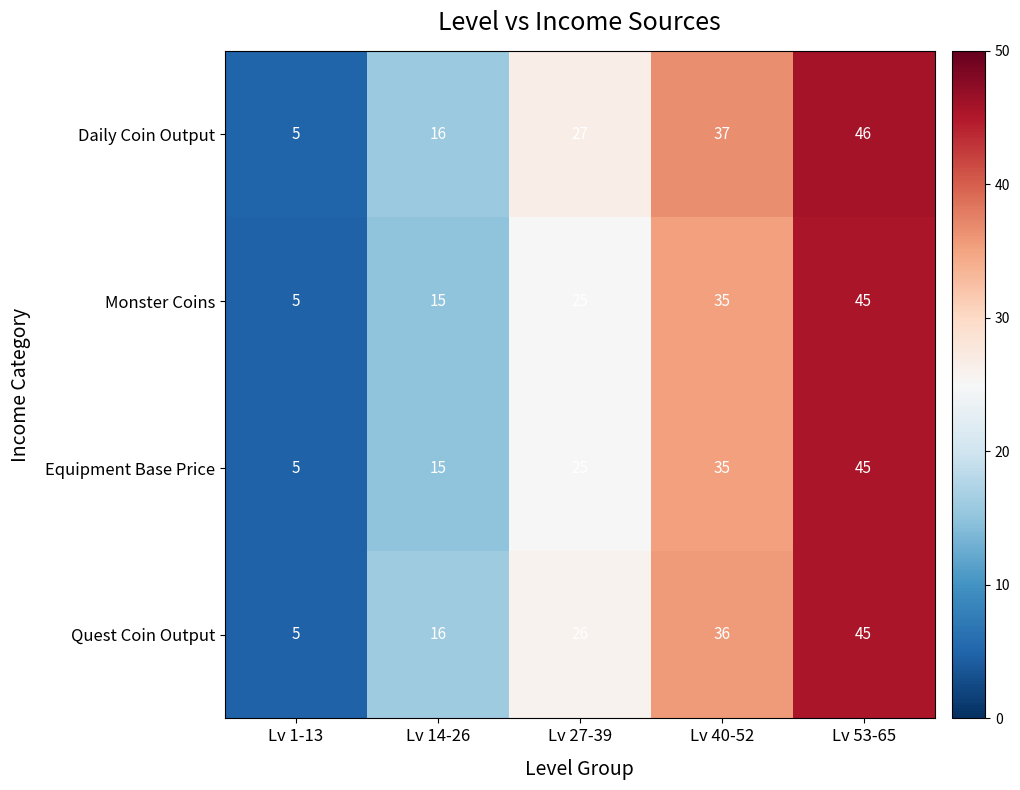

Between Lv 1-13 and Lv 40-52, which series saw the biggest shift?

Daily Coin Output